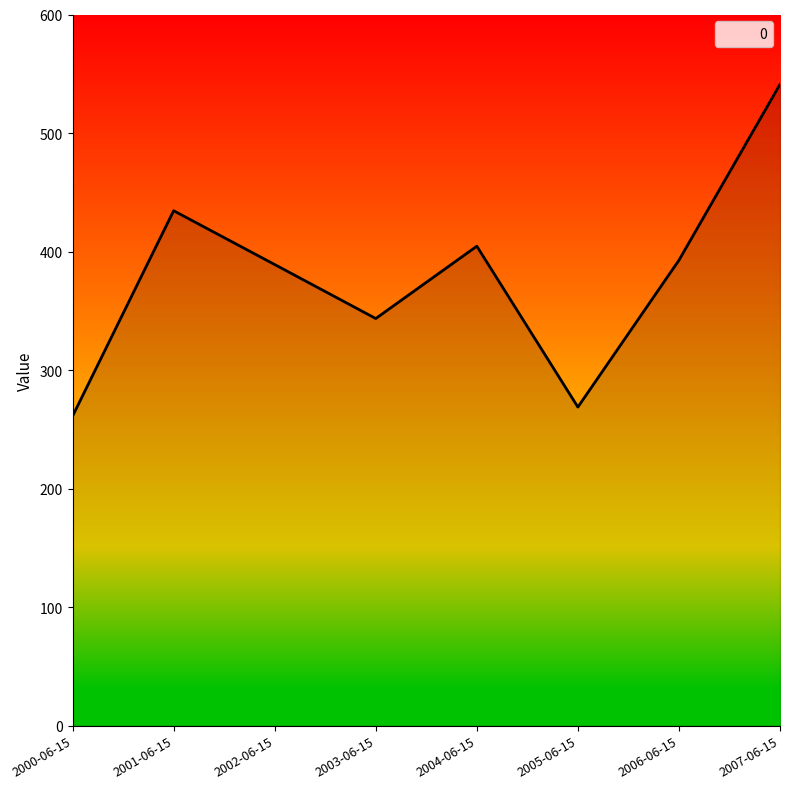

What is the average value?

379.4